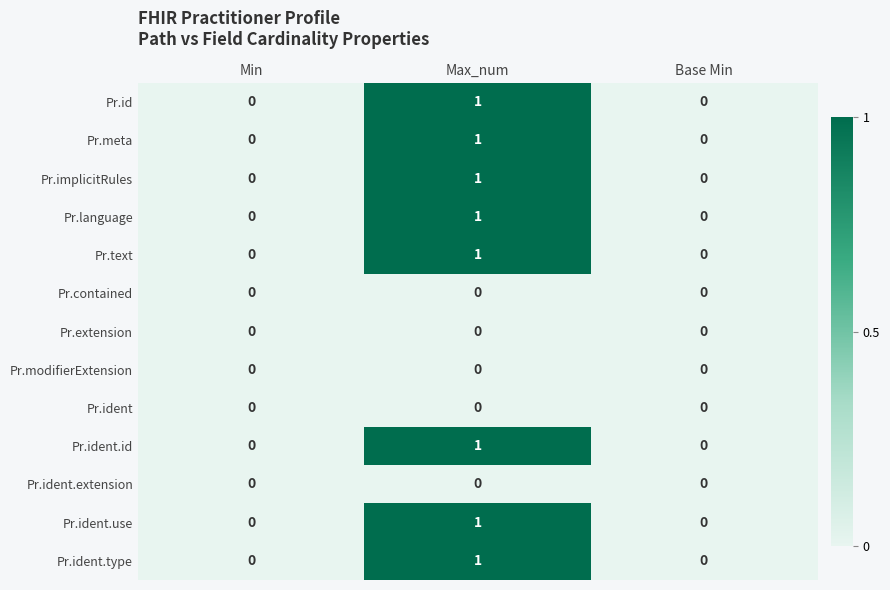

The value of Pr.ident.type at Min is 1. True or false?

False